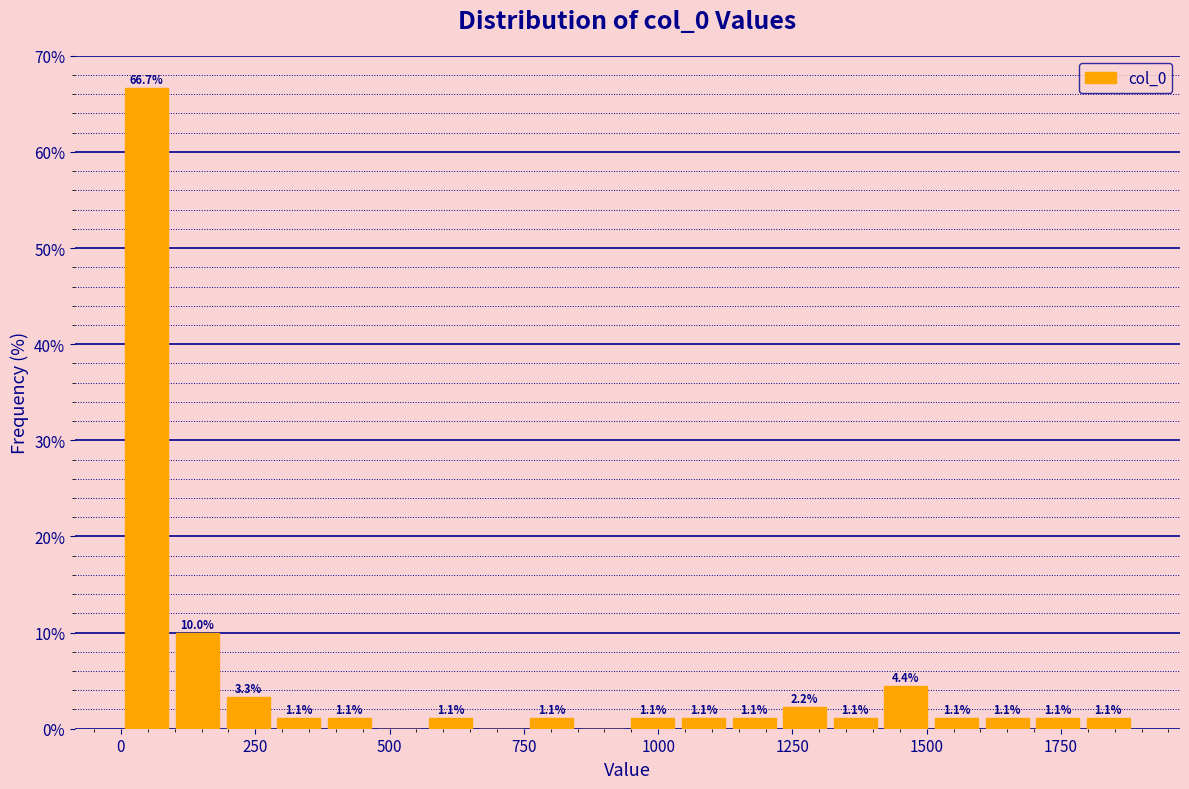

Read against the x-axis, roughly where is the centre of the tallest bar?

50